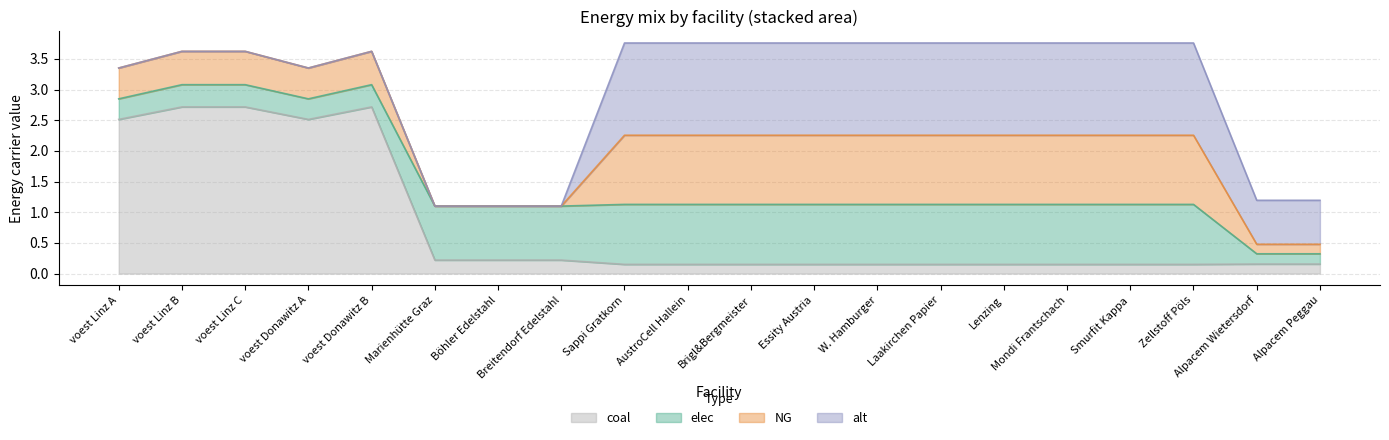

Between Alpacem Wietersdorf and voest Linz A, which is larger?

voest Linz A